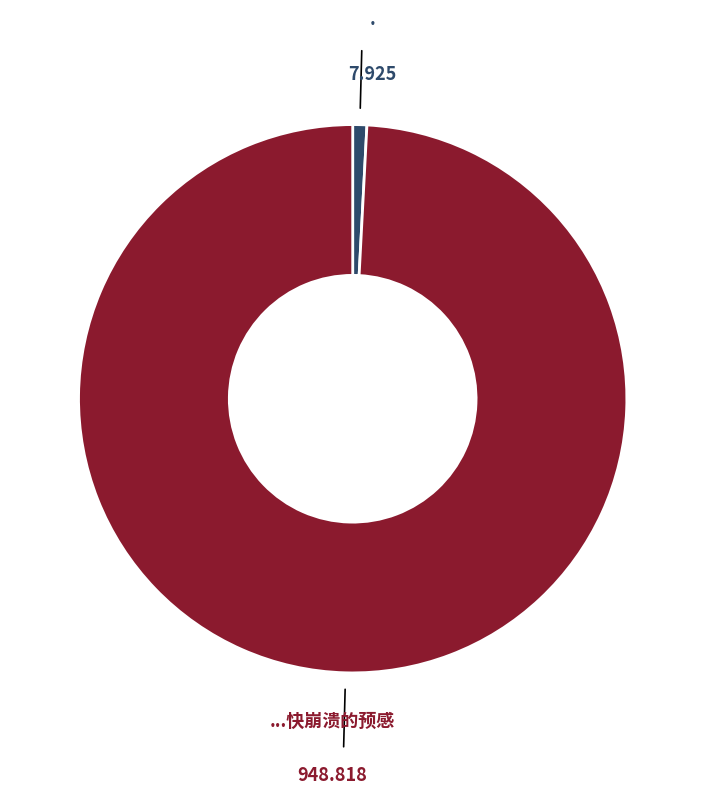

Does any single category account for the majority?

Yes